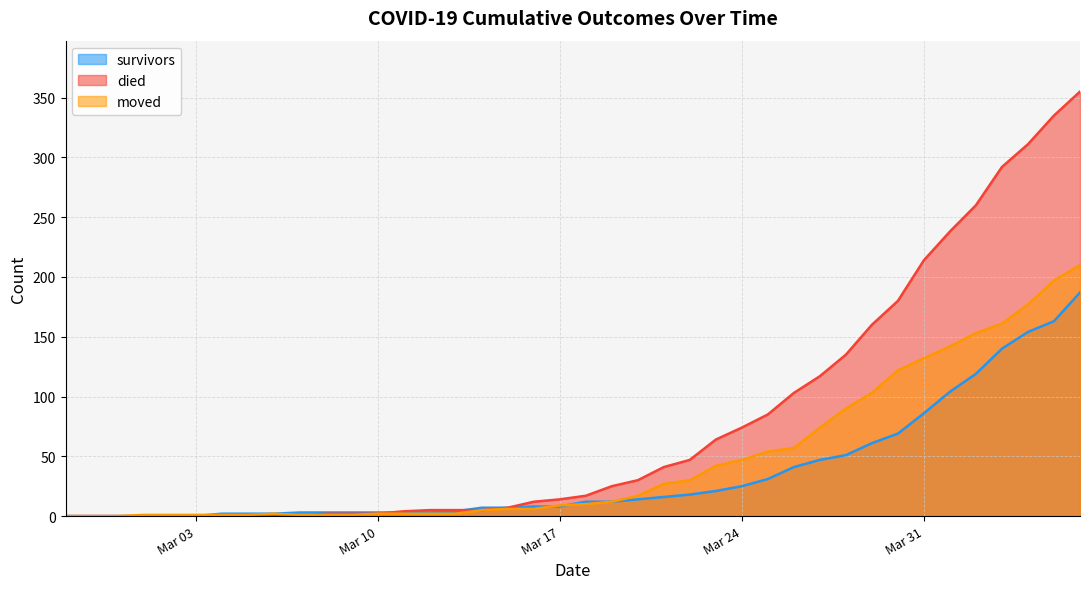

True or false: died has a value of 0 at 2020-02-29.

True